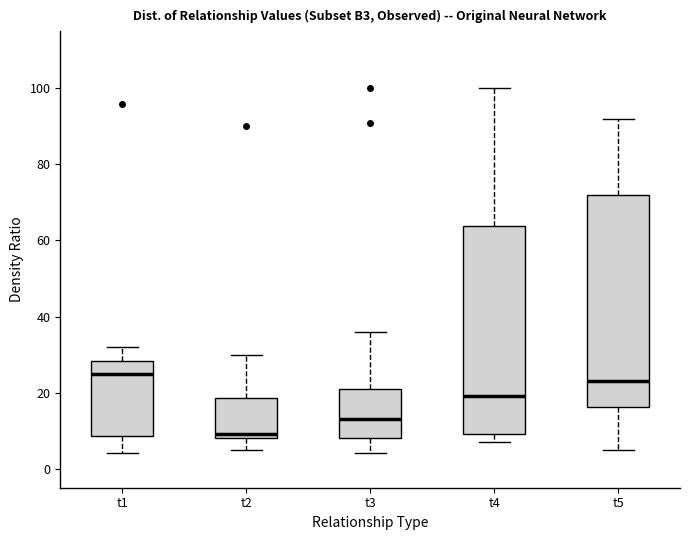

Reading left to right, transcribe this box plot: for each box, give where its median line is, the range the box spans, and where its two whiskers end, as read against the y-axis. The values are not printed on the chart, so give them approximately, as read against the axis.

t1: median 26, box 8 to 28, whiskers 4 to 32
t2: median 10, box 8 to 18, whiskers 6 to 30
t3: median 14, box 8 to 22, whiskers 4 to 36
t4: median 20, box 10 to 64, whiskers 8 to 100
t5: median 24, box 16 to 72, whiskers 6 to 92